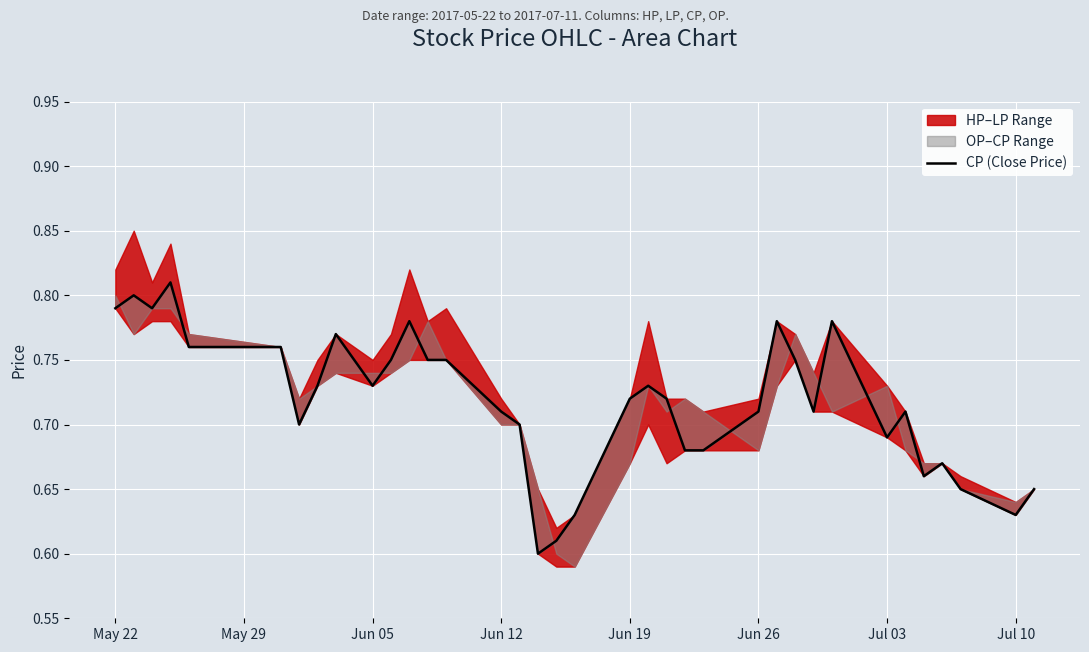

Reading left to right, what are all the values shown in this chart?

0.8	0.8	0.8	0.8	0.8	0.8	0.7	0.7	0.8	0.7	0.8	0.8	0.8	0.8	0.7	0.7	0.6	0.6	0.6	0.7	0.7	0.7	0.7	0.7	0.7	0.8	0.8	0.7	0.8	0.7	0.7	0.7	0.7	0.7	0.6	0.7